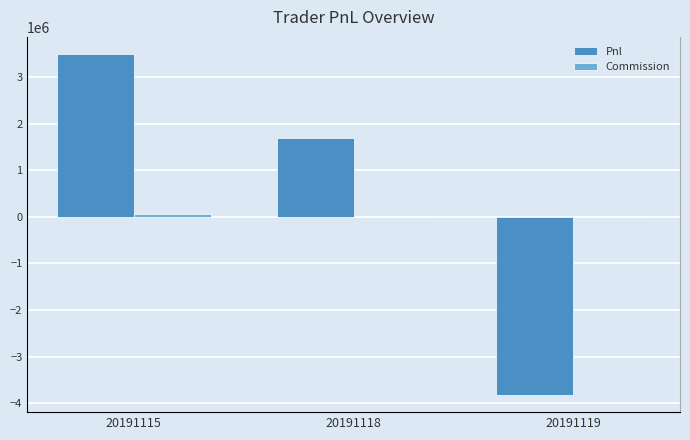

What is the spread (max minus min) of values at 20191118?

1689185.0